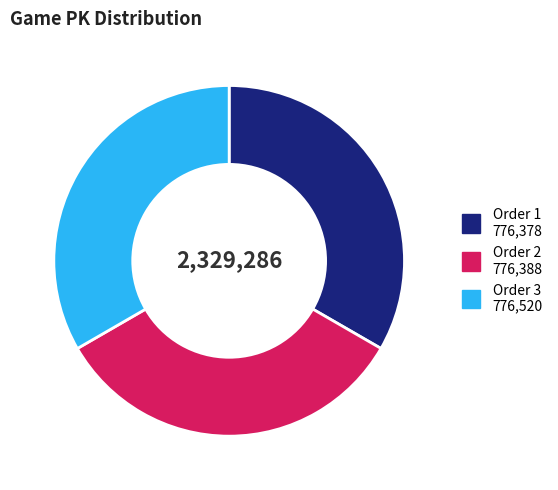

How many segments does this pie chart have?

3